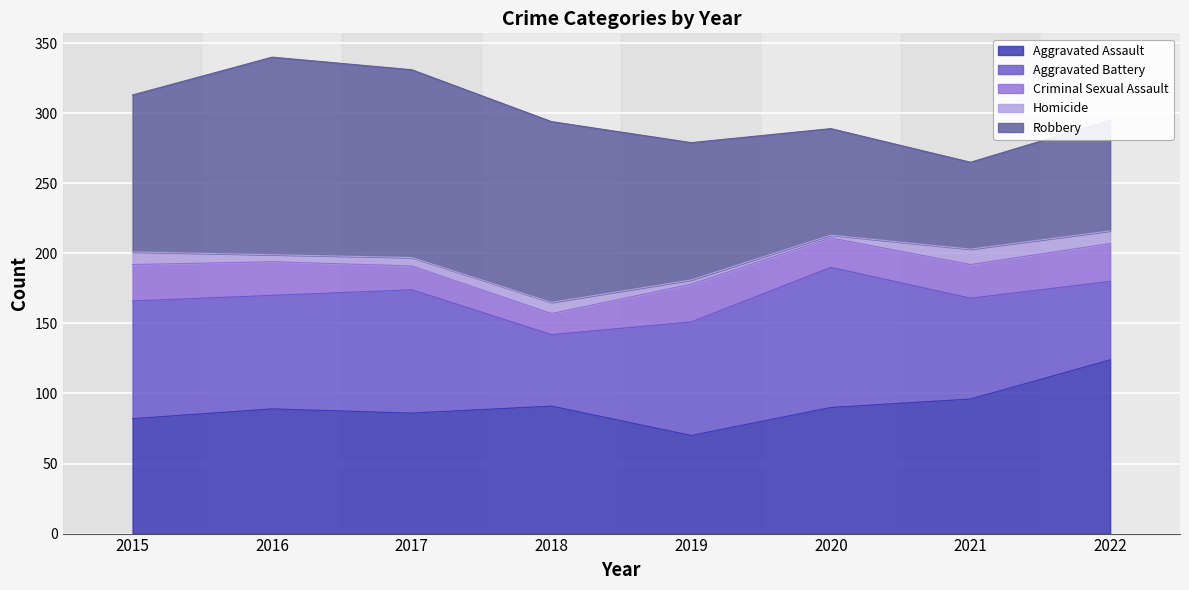

What is the maximum value shown in the chart?

141